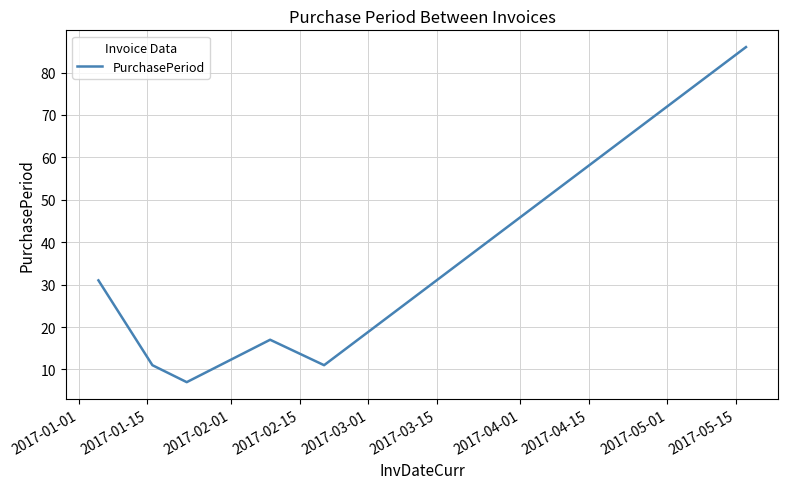

How many lines are shown in the chart?

1